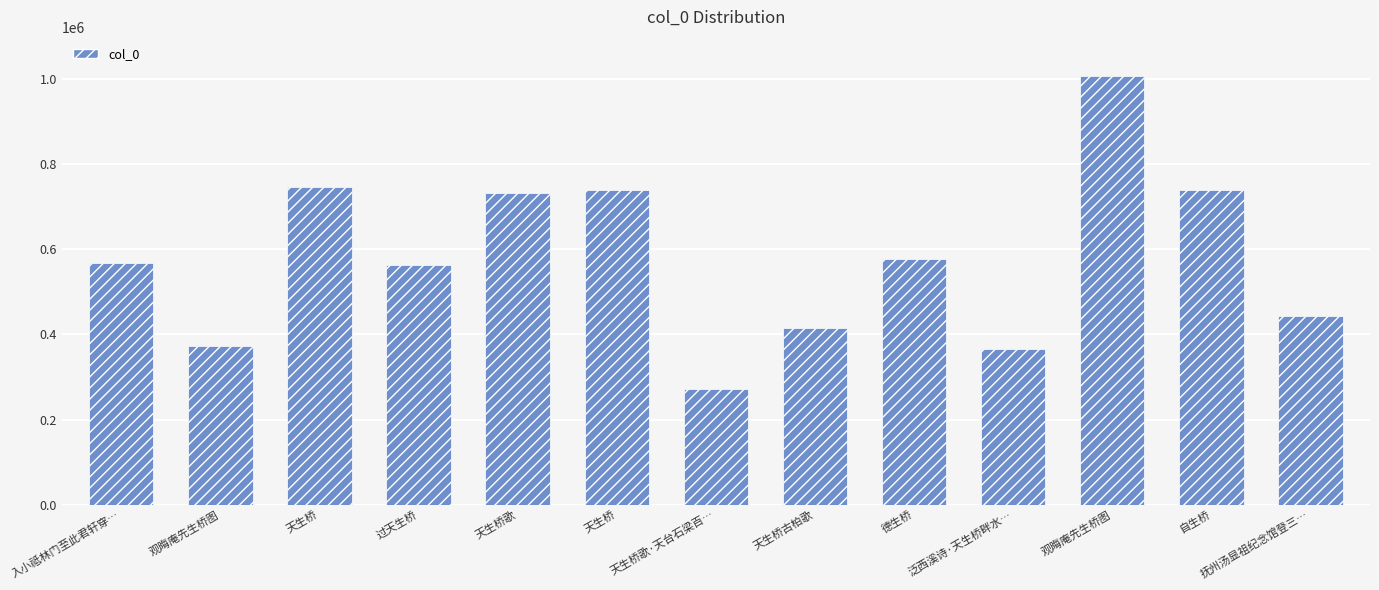

Which has a higher value, 天生桥 or 德生桥?

天生桥